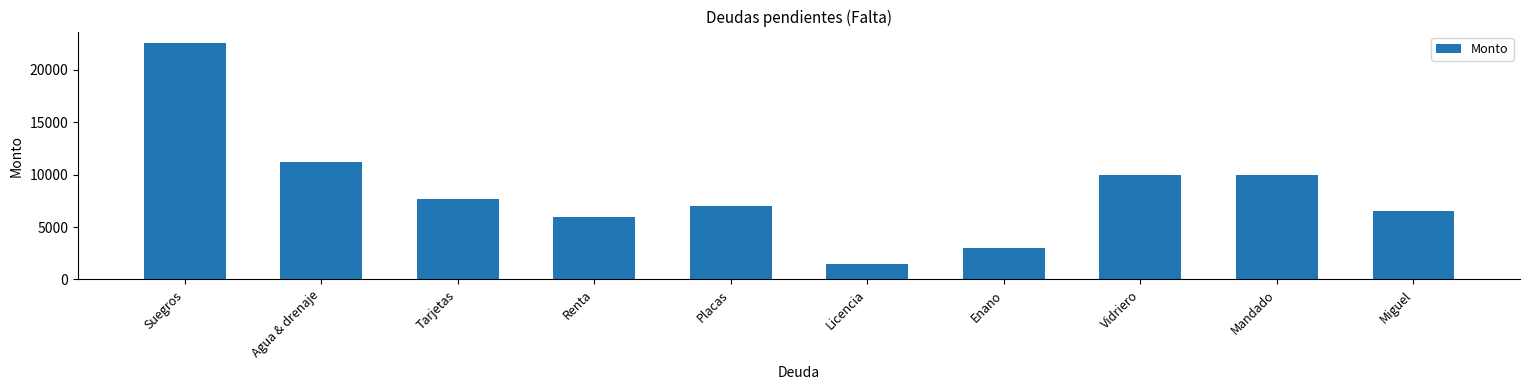

How many bars are there in total?

10